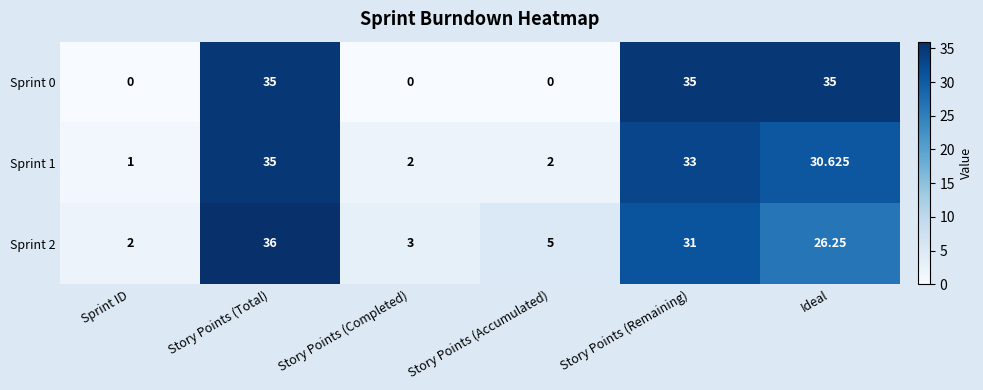

At which label does Sprint 2 first exceed 26?

Story Points (Total)